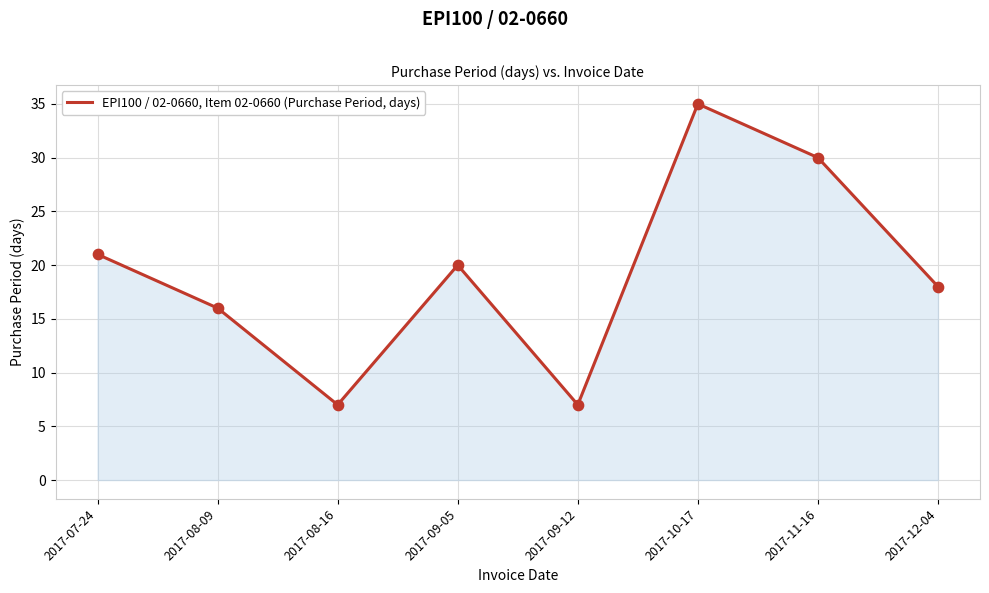

Between 2017-09-05 and 2017-07-24, which is larger?

2017-07-24